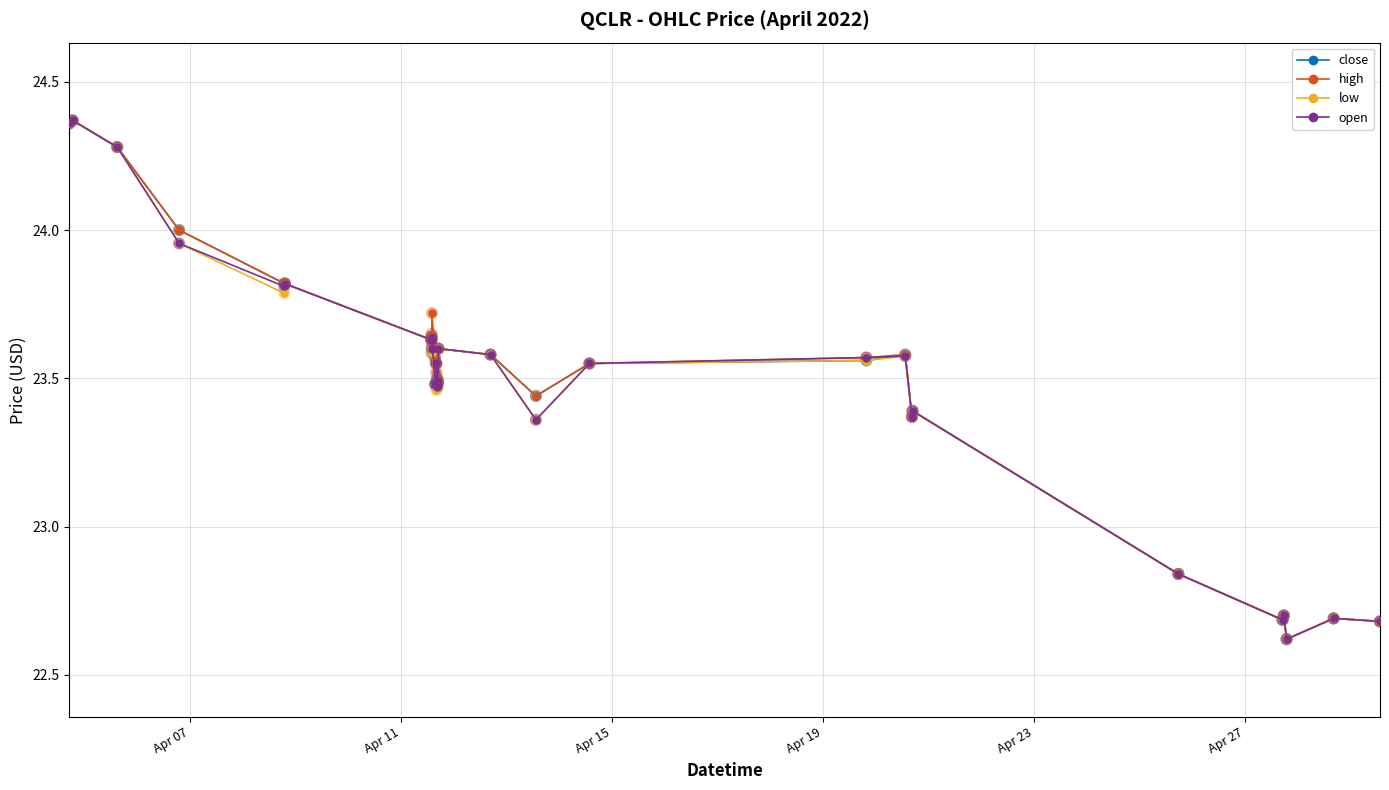

At how many categories does at least one series exceed 23?

25